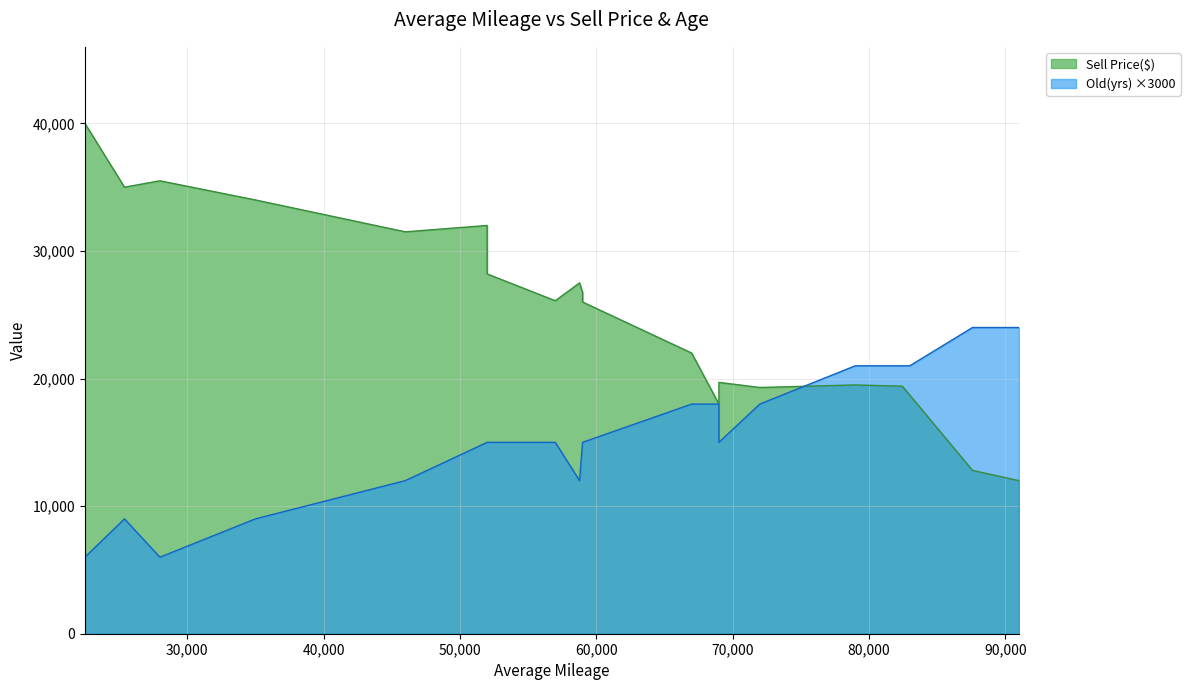

The Old(yrs) series shows 15000 at 69000. True or false?

True